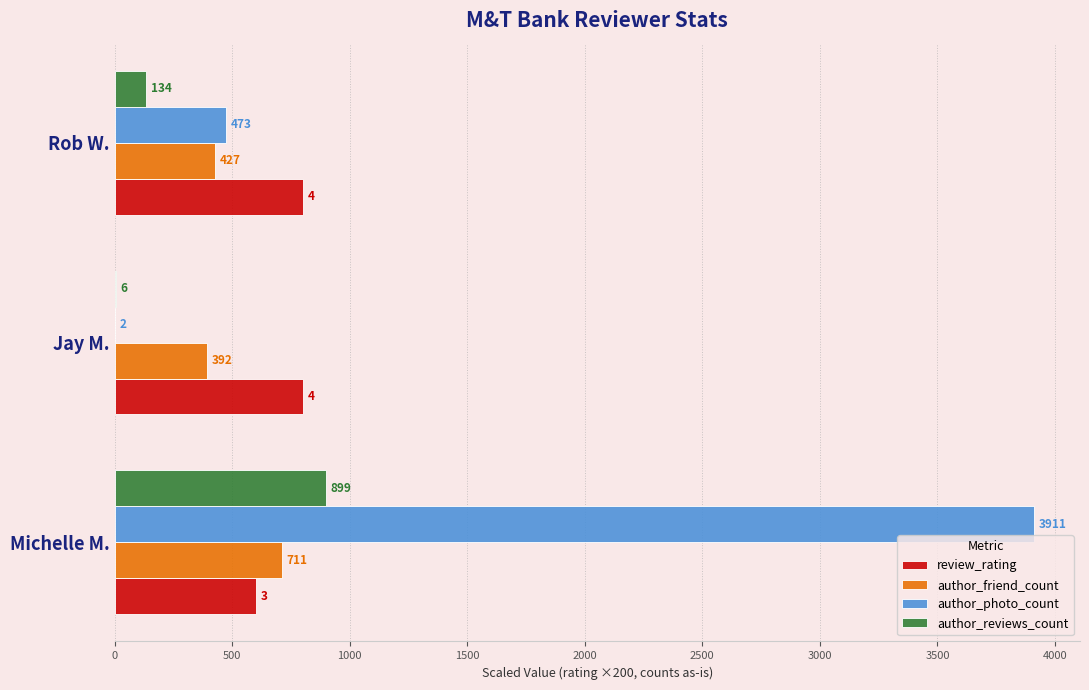

Between Jay M. and Rob W., which series saw the biggest shift?

author_photo_count